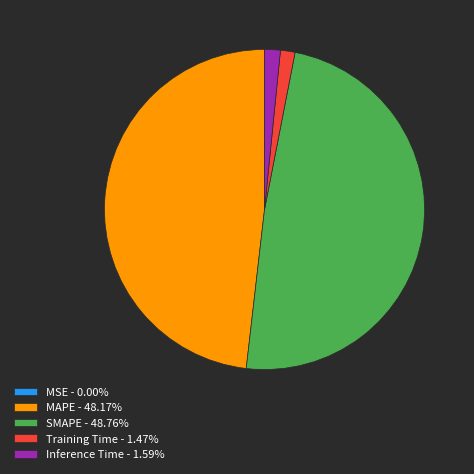

True or false: Inference Time accounts for 2% of the total.

True